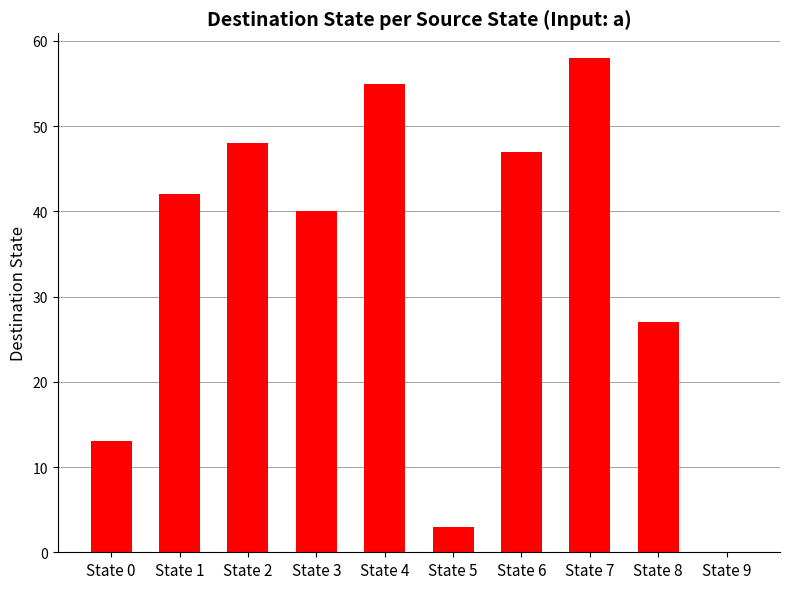

Does the chart contain stacked bars?

No